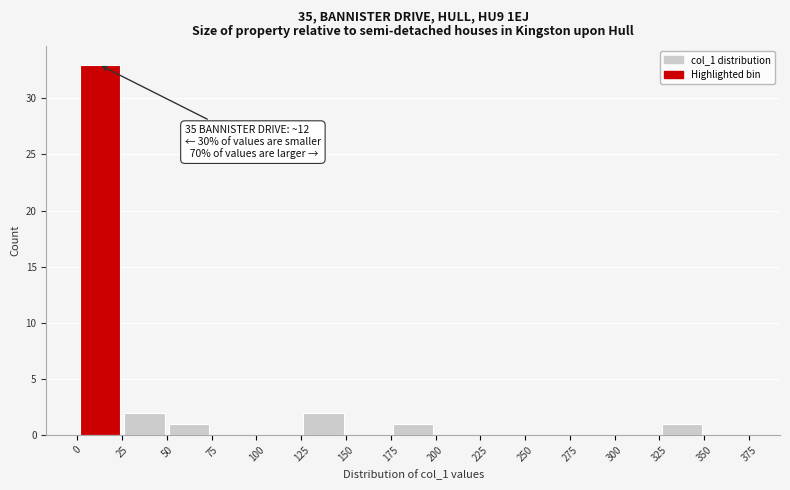

Which range on the x-axis has the tallest bar?

0 to 25